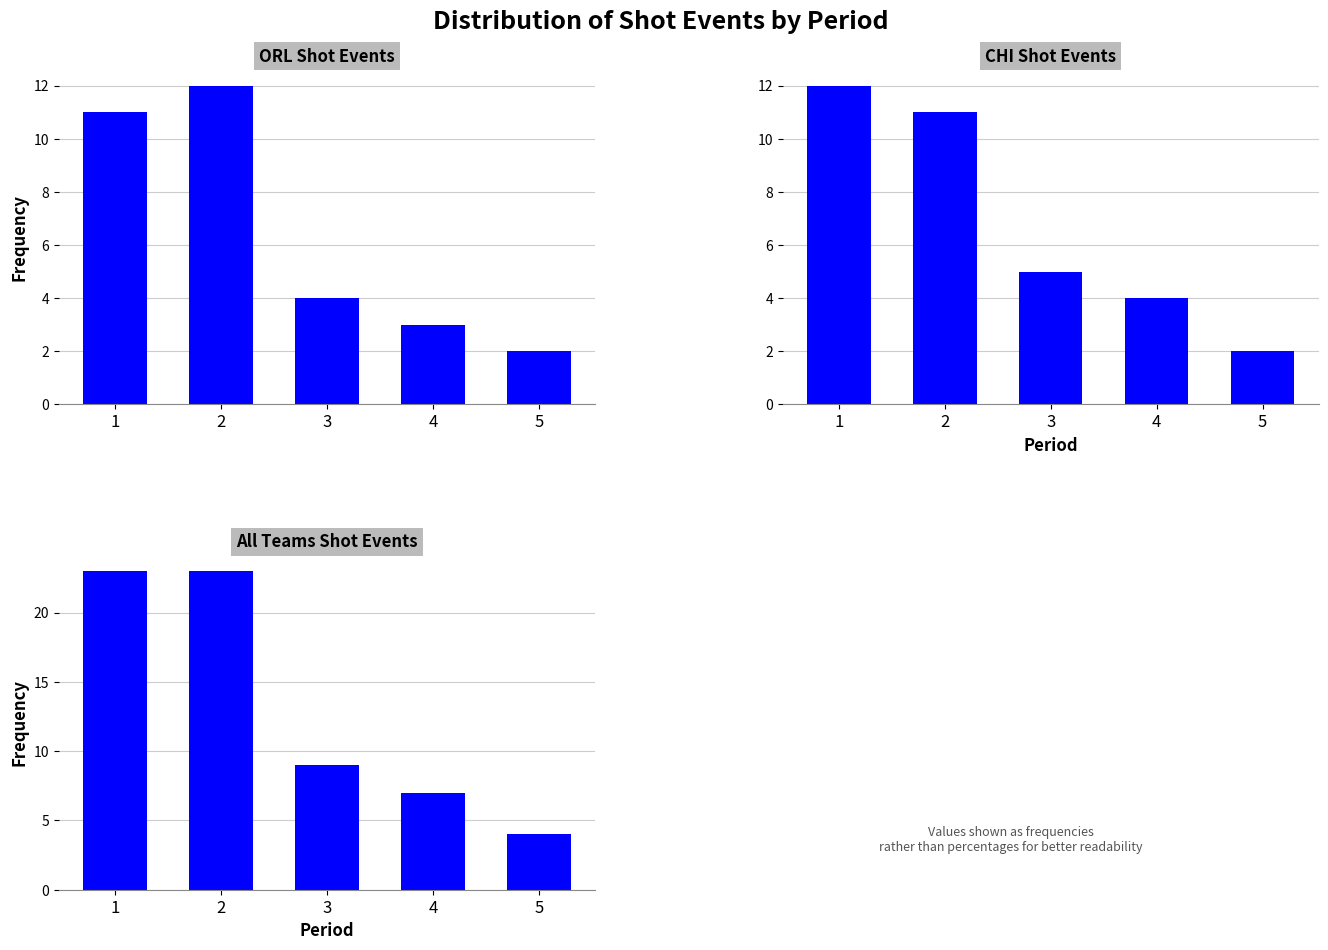

What is the greatest value displayed?

23